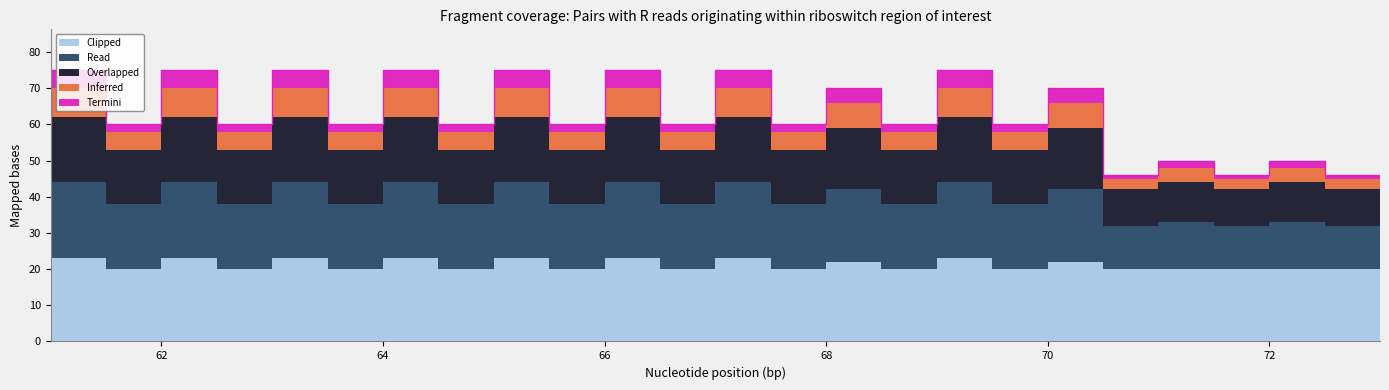

What is the spread (max minus min) of values at 62?

18